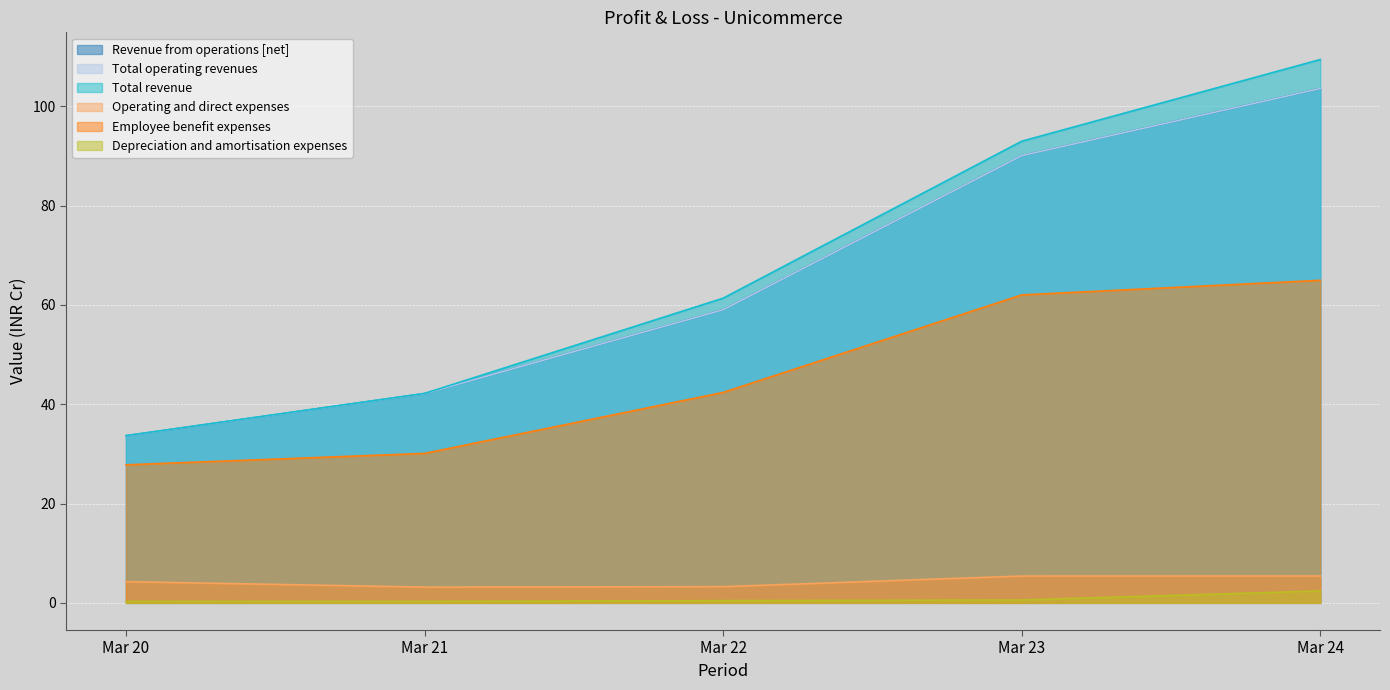

At how many categories does at least one series exceed 60?

3